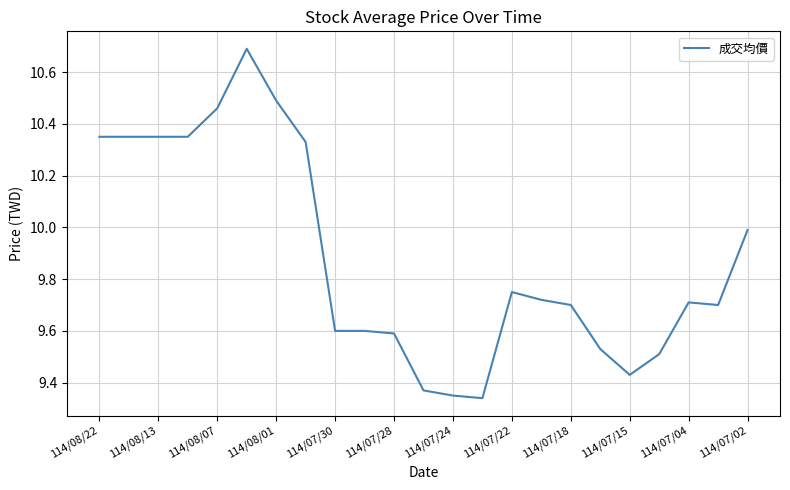

What is the maximum value shown in the chart?

10.7